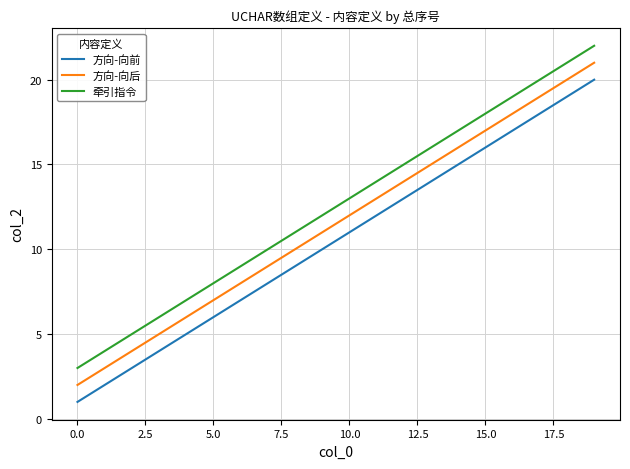

True or false: 方向-向前 and 牵引指令 intersect in this chart.

False